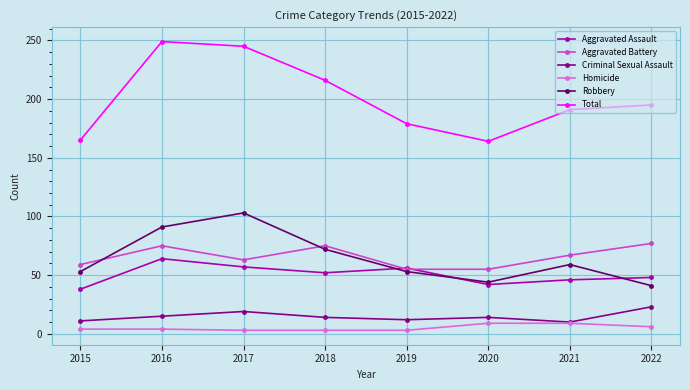

What is the difference between the second highest and second lowest values in the Aggravated Assault series?

15